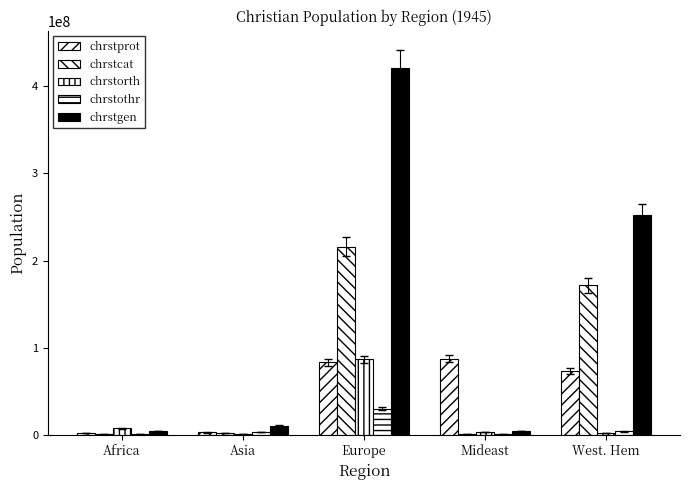

What is the approximate value of chrstothr at West. Hem?

3537777